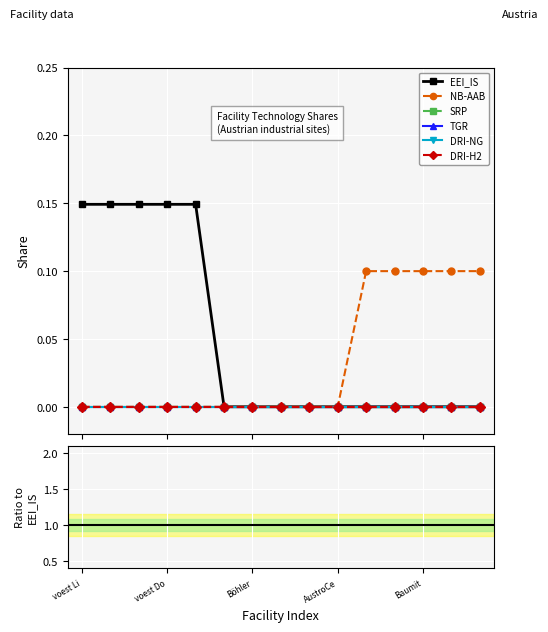

True or false: DRI-H2 and NB-AAB cross at least once.

False